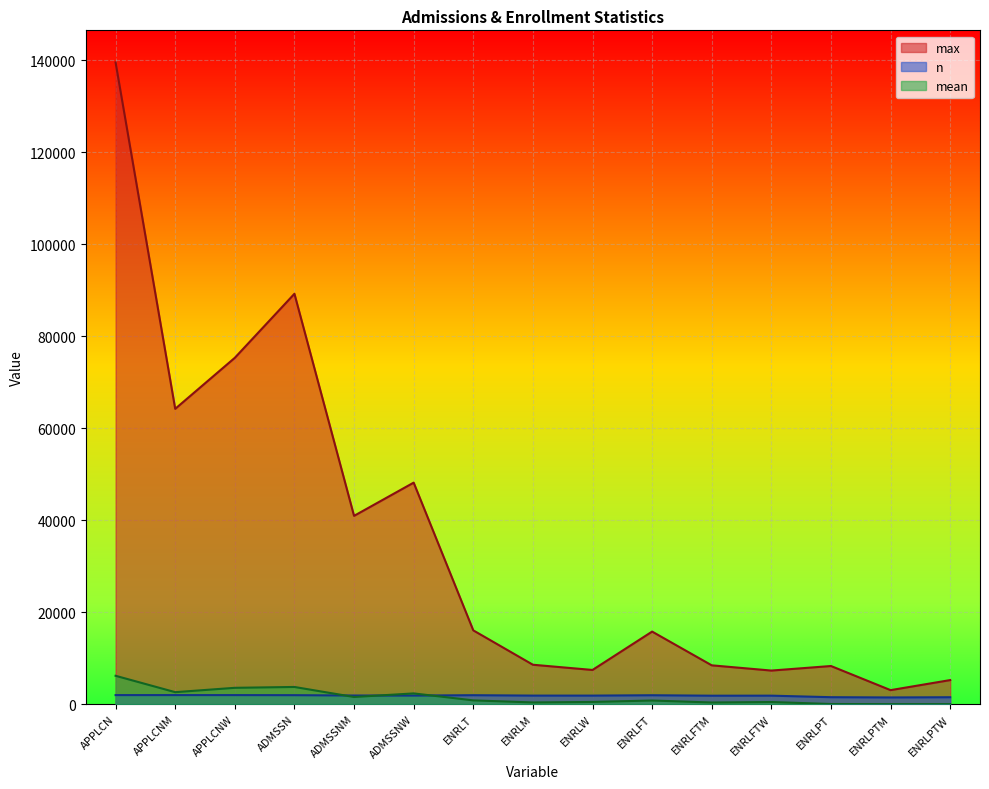

In n, how many points are lower than both neighbors (excluding endpoints)?

4